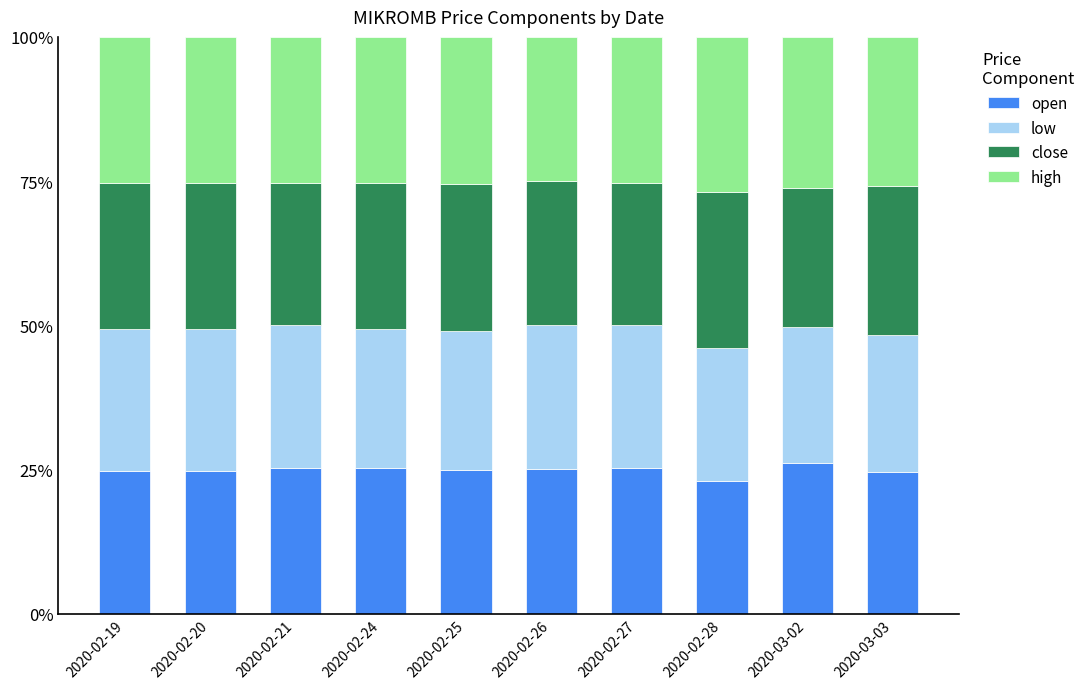

What are all the series names shown in the legend?

open, low, close, high